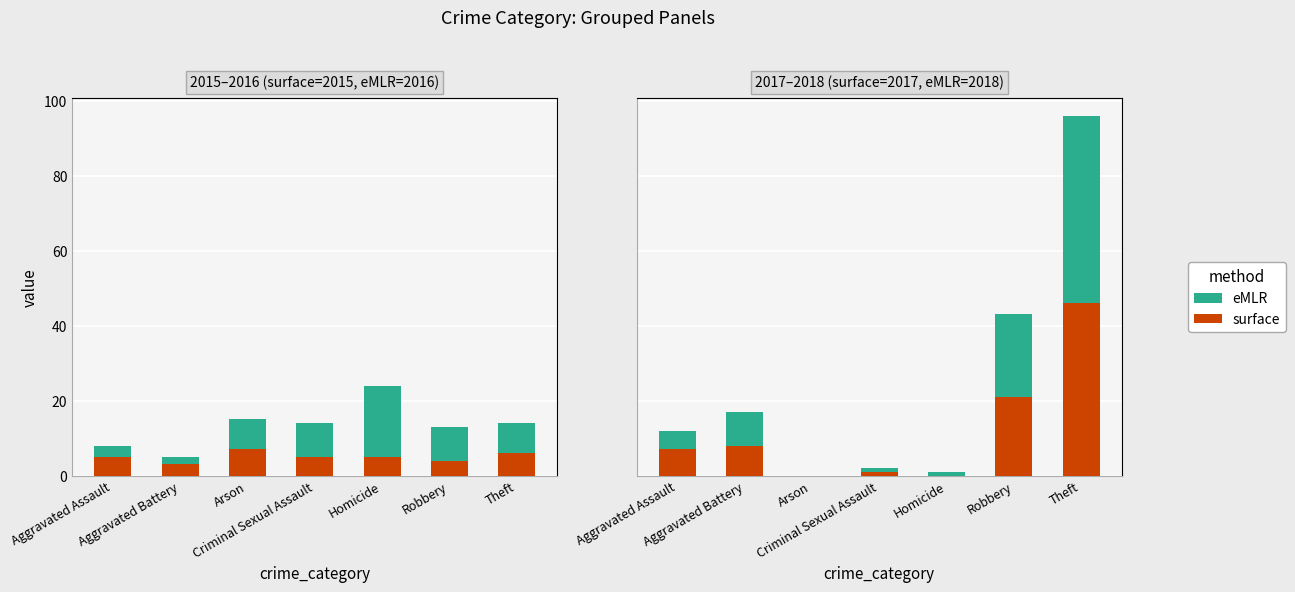

Rank the series by their maximum value, from lowest to highest.

surface, eMLR